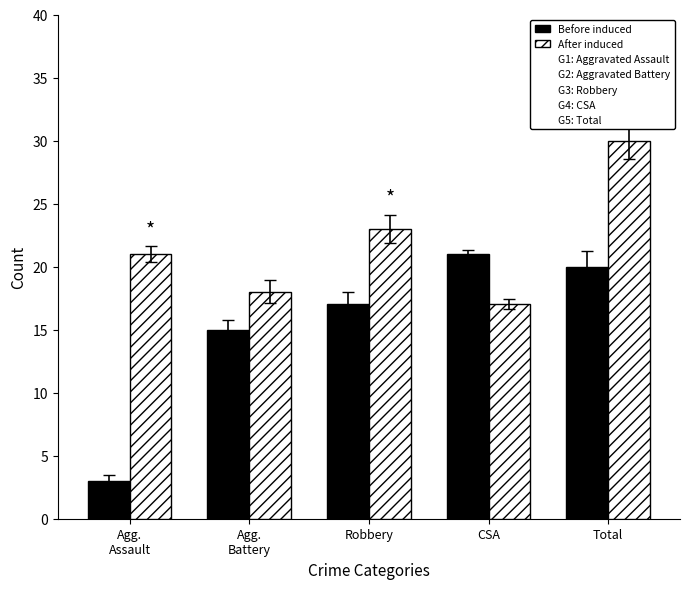

Rank the series at CSA from highest to lowest value.

Before induced, After induced